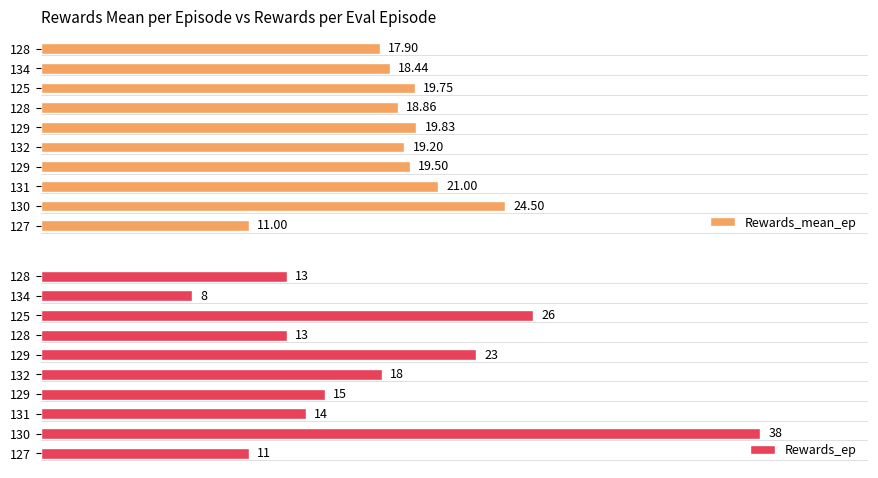

At how many categories does at least one series exceed 37?

1